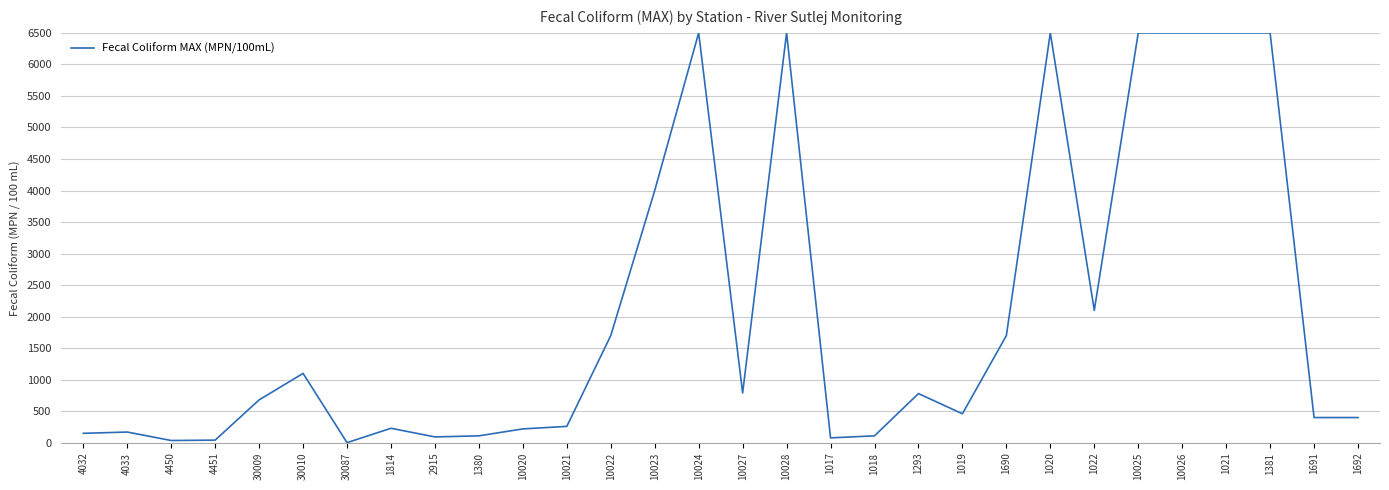

Does the chart display data point markers on the line(s)?

No